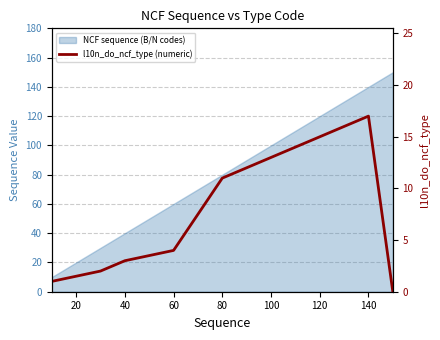

Count the number of categories in the chart.

12